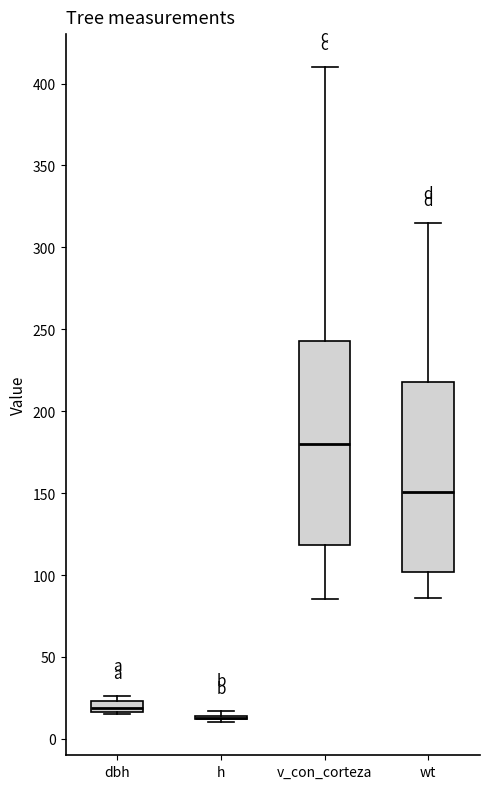

Which box is the tallest, from its lower edge to its upper edge?

v_con_corteza